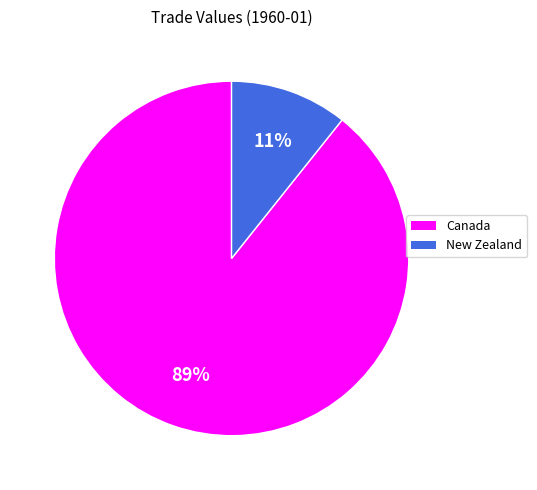

To the nearest percent, what is the average slice percentage?

50%